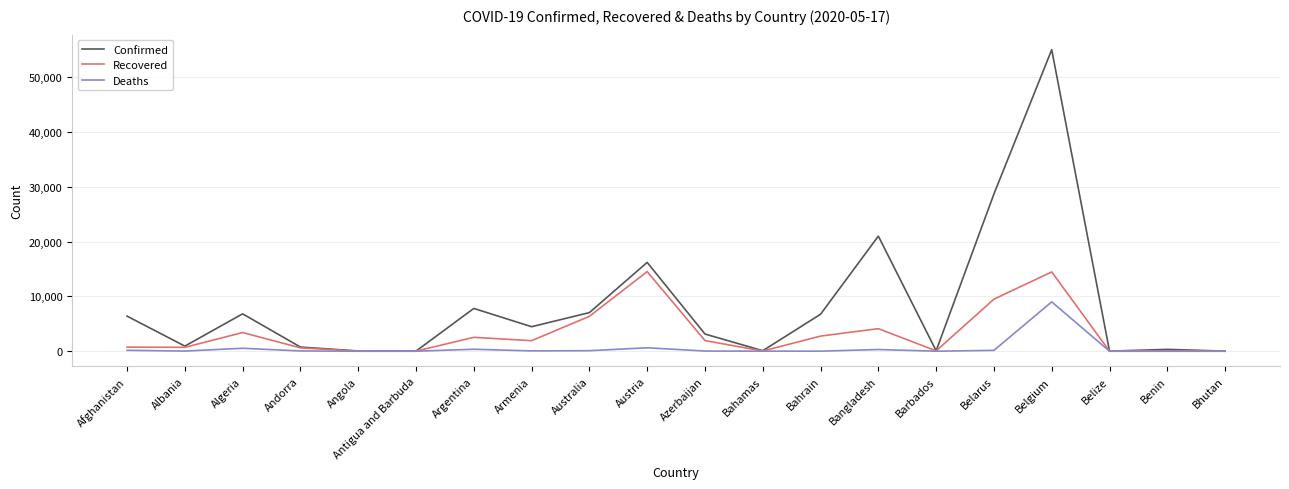

Is the value of Deaths at Afghanistan greater than the value of Recovered at Armenia?

No